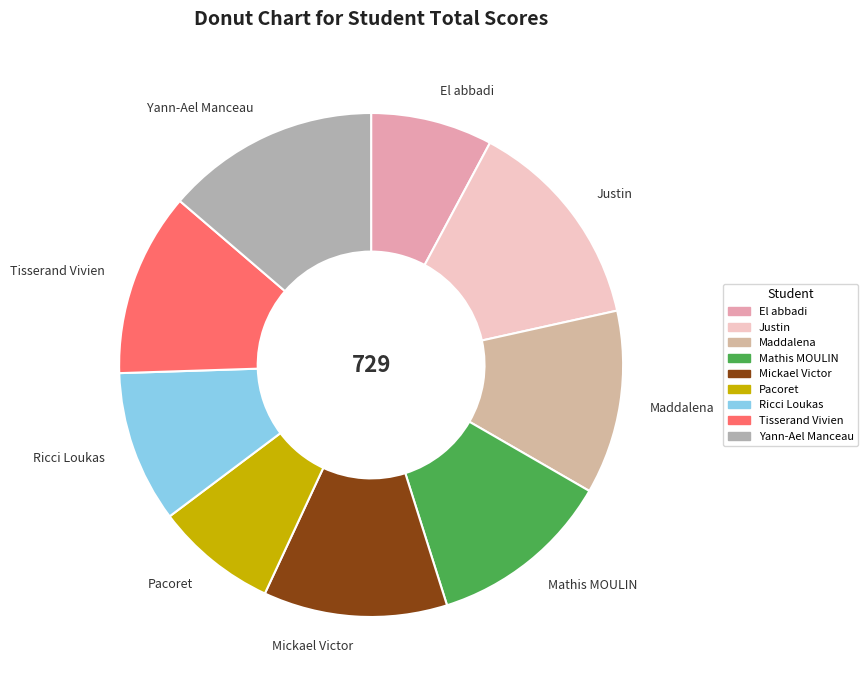

Does Mickael Victor represent more than half of the total?

No